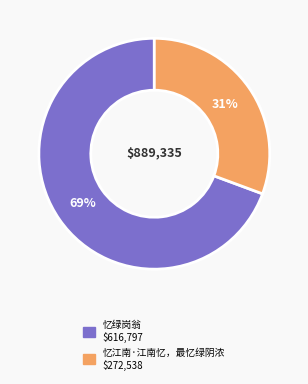

The 忆江南·江南忆，最忆绿阴浓 slice represents 44% of the pie. True or false?

False